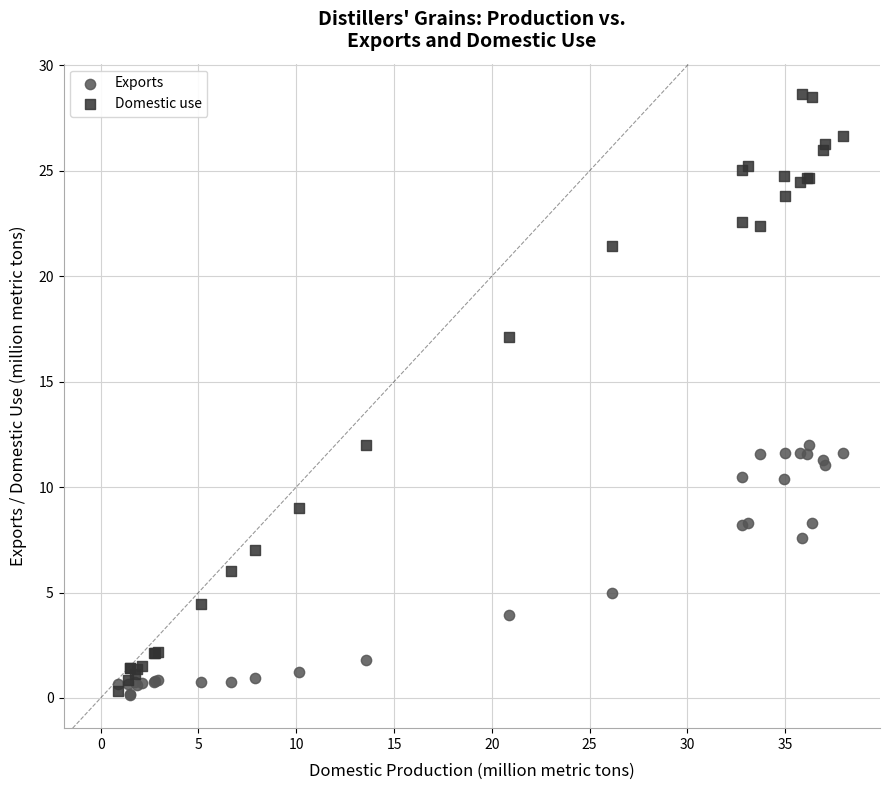

What is the X range (max minus min) for the scatter plot?

37.1